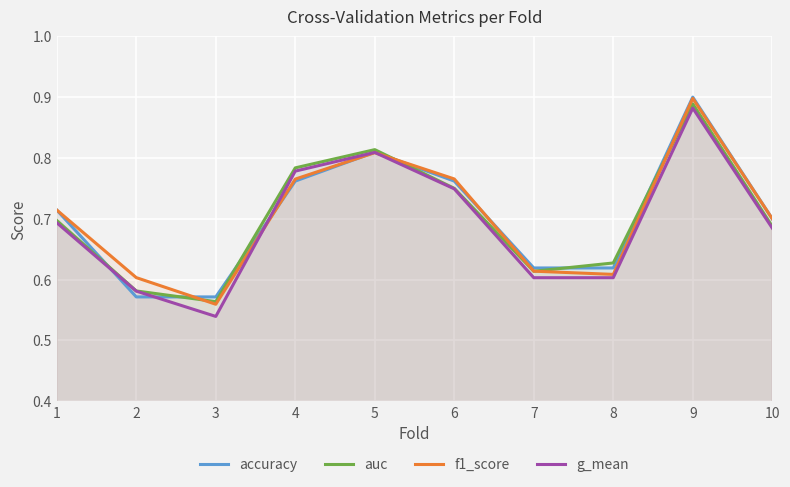

True or false: g_mean has a value of 0.2 at 7.

False